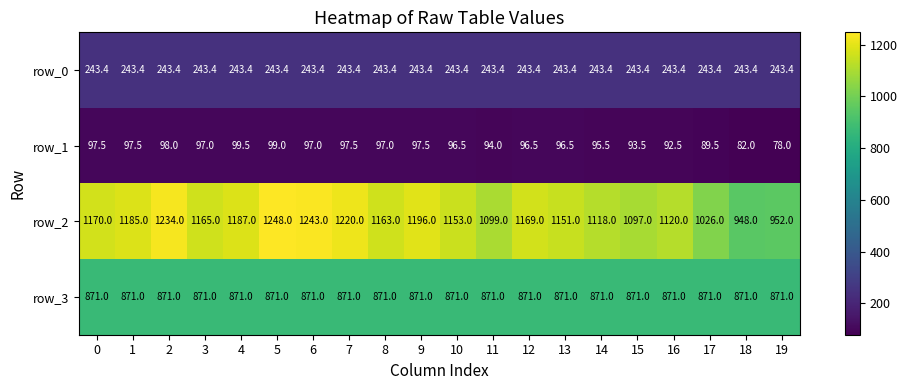

List the series in order of their peak value, lowest first.

row_1, row_0, row_3, row_2